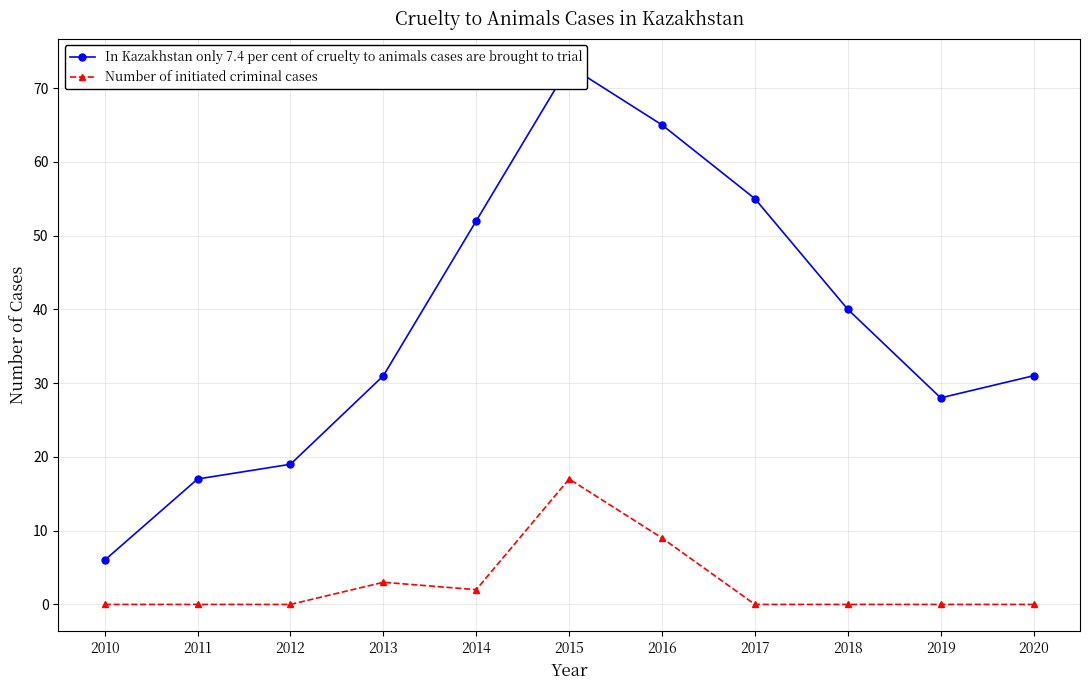

True or false: In Kazakhstan only 7.4 per cent of cruelty to animals cases are brought to trial has more than 2 interior local peaks.

False